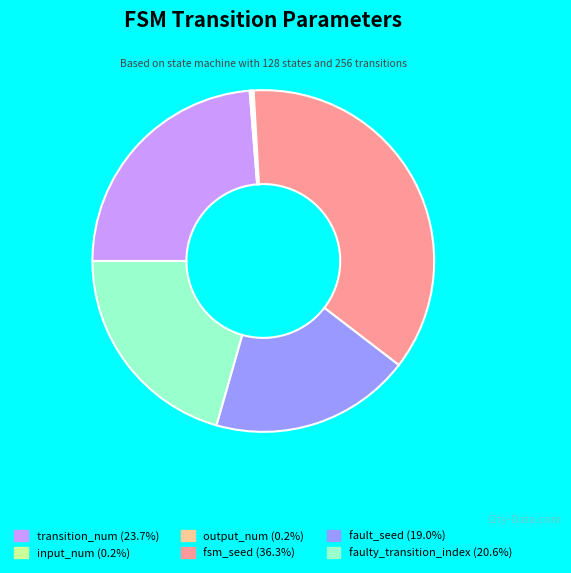

Which category has the biggest portion of the pie?

fsm_seed